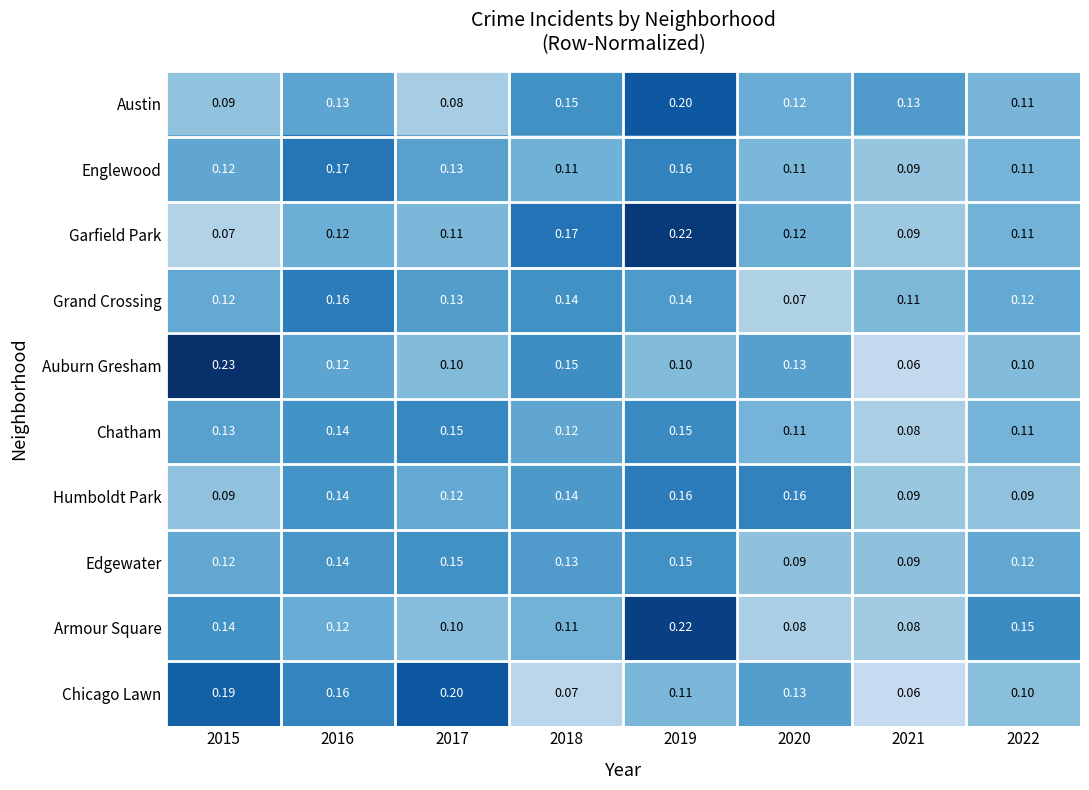

Is the value of Chatham at 2020 greater than the value of Armour Square at 2020?

Yes